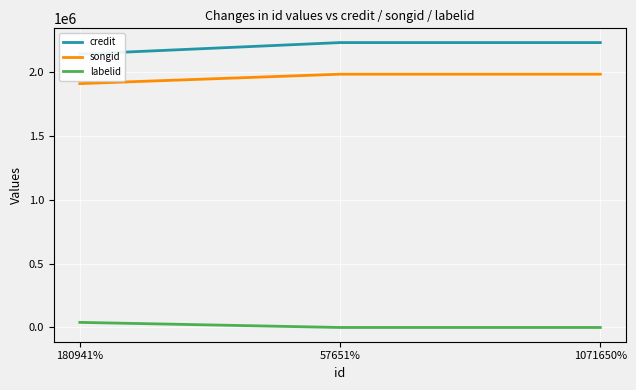

The labelid series shows 39889 at 180941%. True or false?

True